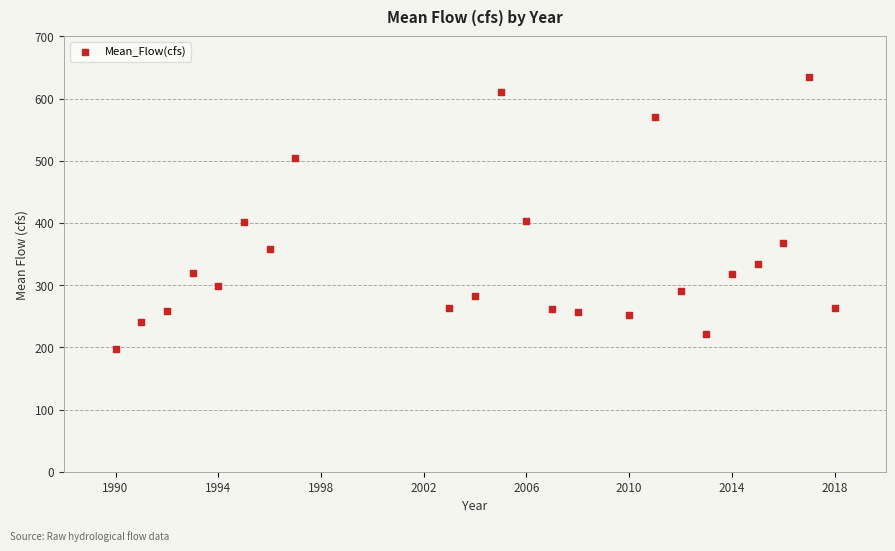

What is the range of Y values (max minus min)?

438.1